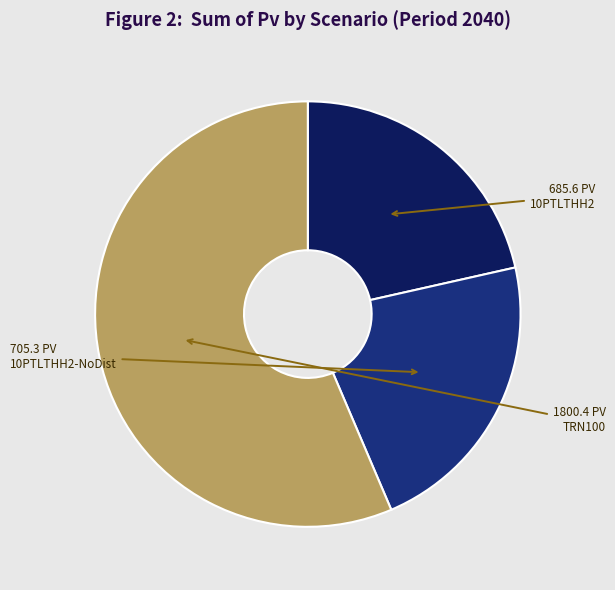

Is there any slice that represents more than half of the pie?

Yes